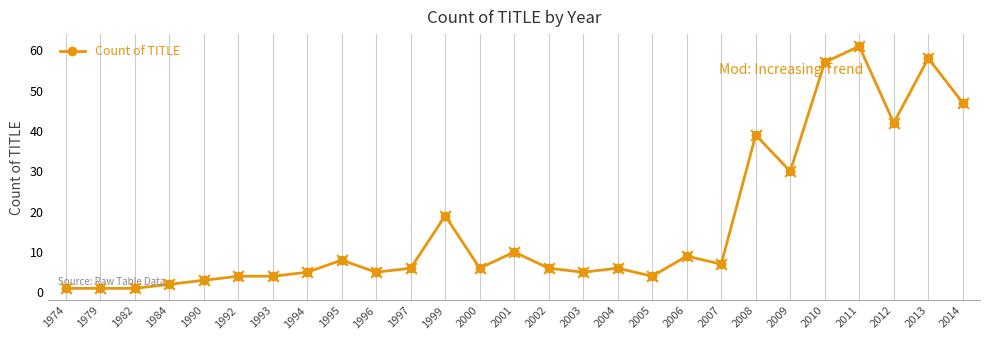

Between 2004 and 1993, which is larger?

2004